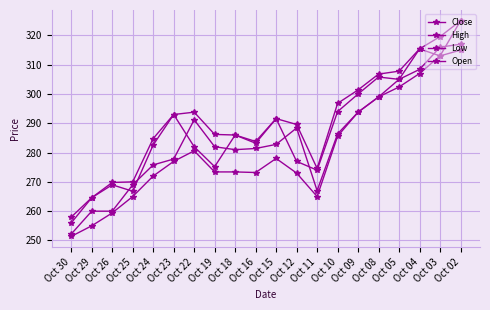

Reading right to left, extract all data points from this chart.

Close: 317.0	316.0	308.4	305.0	299.0	293.8	286.4	267.0	288.4	282.8	281.4	281.0	282.0	291.2	277.8	275.8	269.0	260.0	260.0	252.2
High: 325.0	319.6	315.4	307.8	306.8	301.4	296.8	274.6	289.6	291.6	283.8	286.0	286.2	293.8	293.0	284.8	270.0	269.8	264.6	258.0
Low: 315.0	313.0	307.0	302.4	299.0	293.8	285.6	265.0	273.0	278.0	273.2	273.4	273.4	280.6	277.0	272.0	265.0	259.4	255.0	251.4
Open: 325.0	313.0	315.4	305.0	305.8	300.0	294.0	274.0	277.0	291.6	283.2	286.0	275.2	282.0	293.0	282.6	266.8	269.0	264.6	256.0